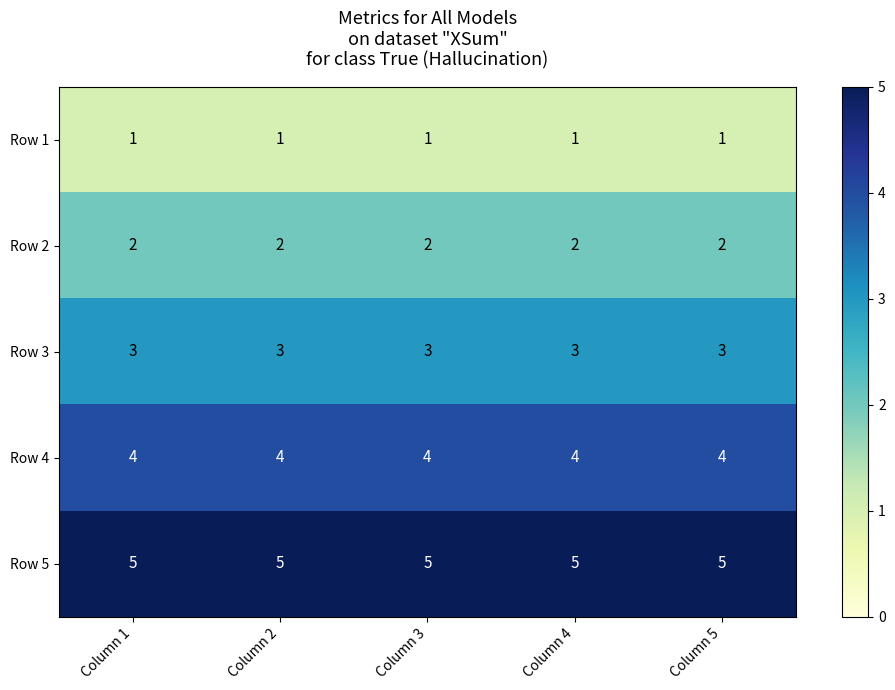

The Row 4 series shows 1 at Column 5. True or false?

False